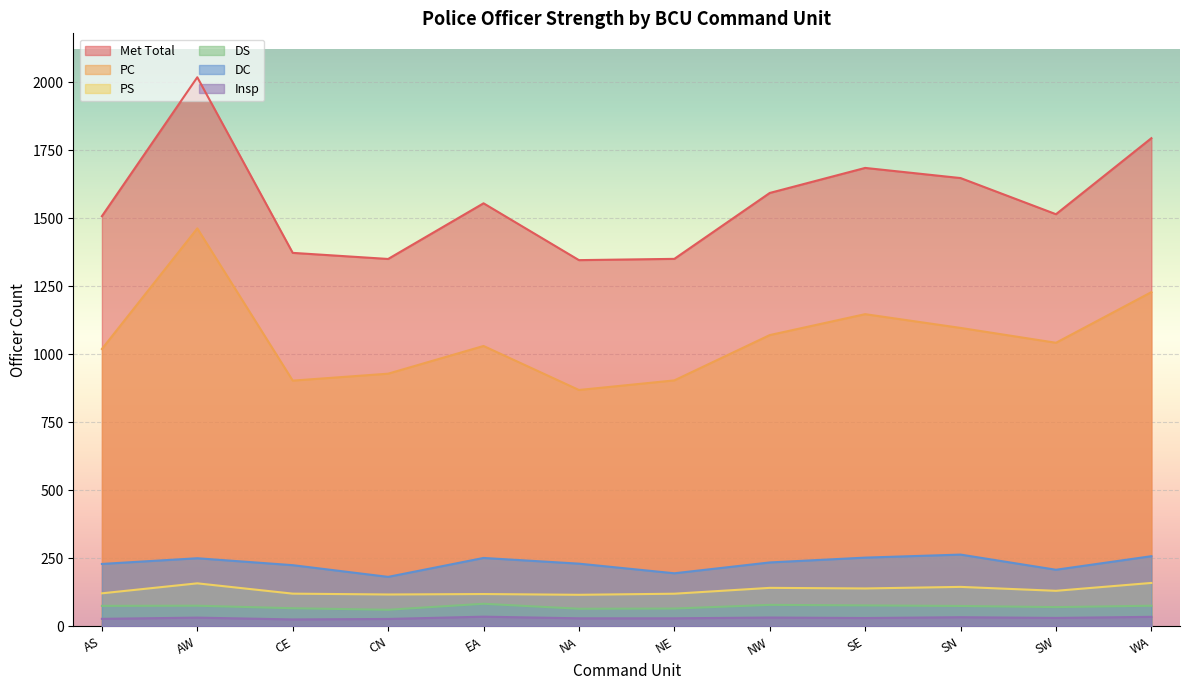

Is the value of Met Total at CN greater than the value of PC at SE?

Yes